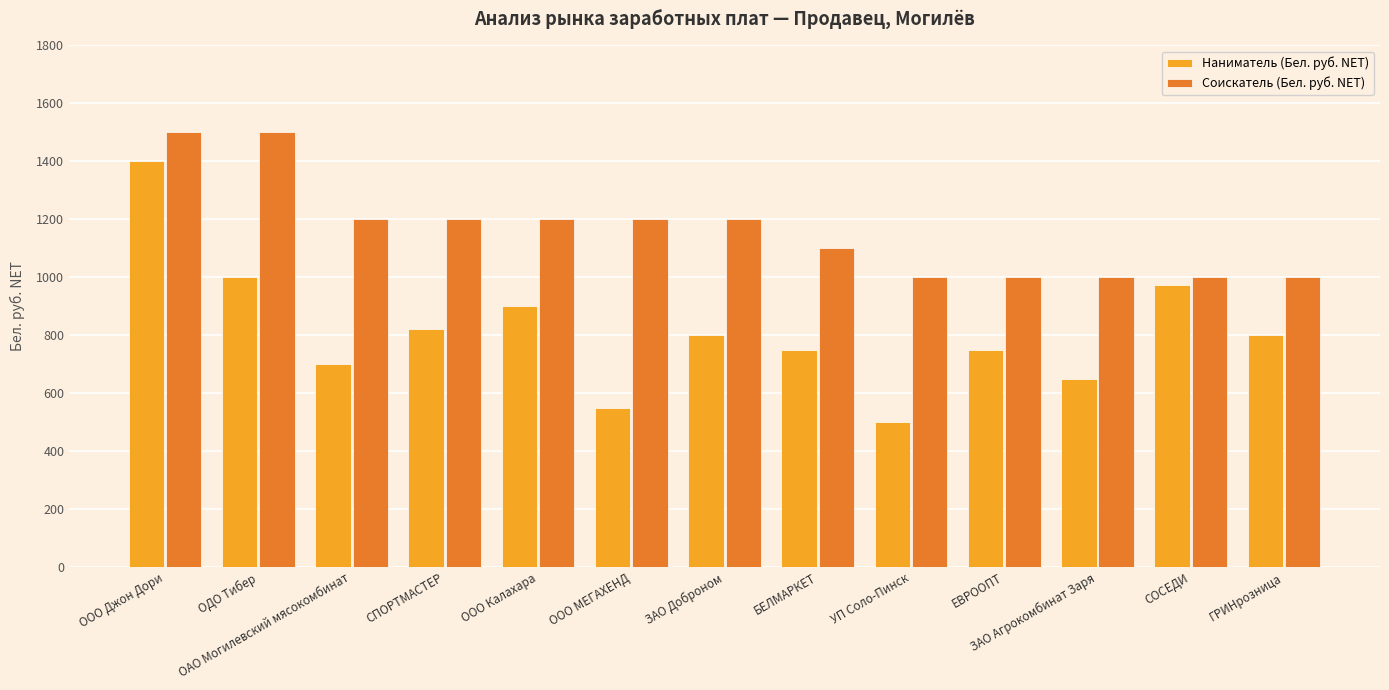

How many data points does each series have?

13